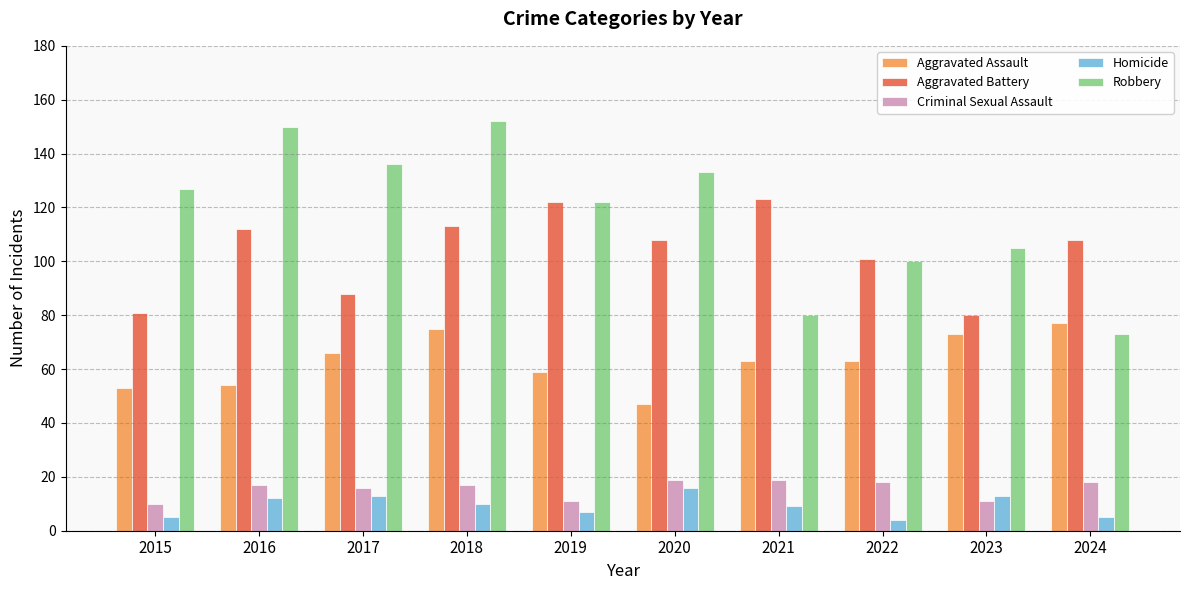

What is the average value of the Homicide series?

9